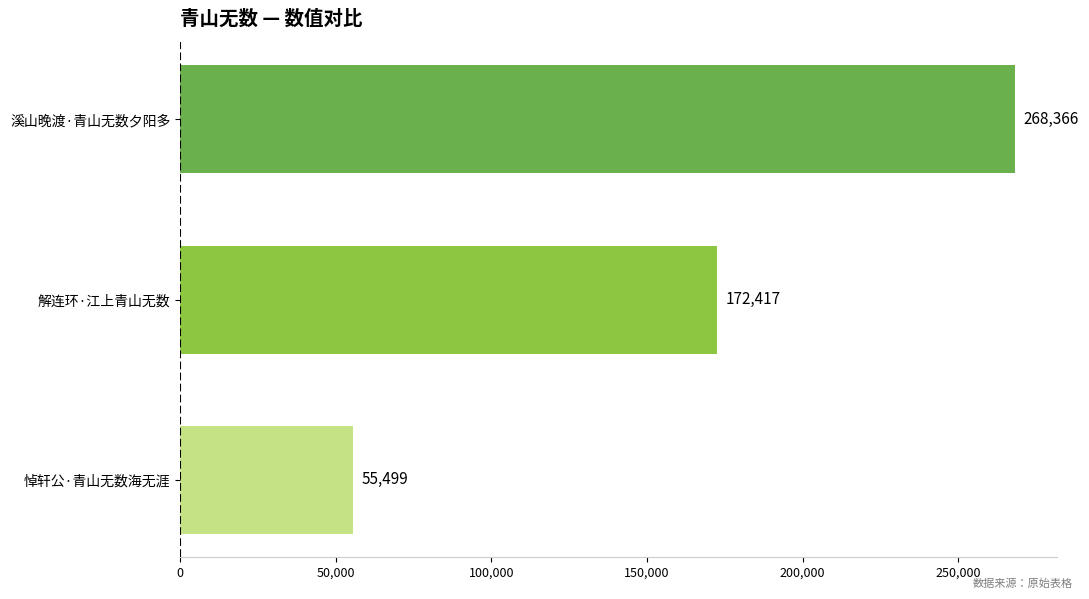

At which label is the value closest to 161932?

解连环·江上青山无数